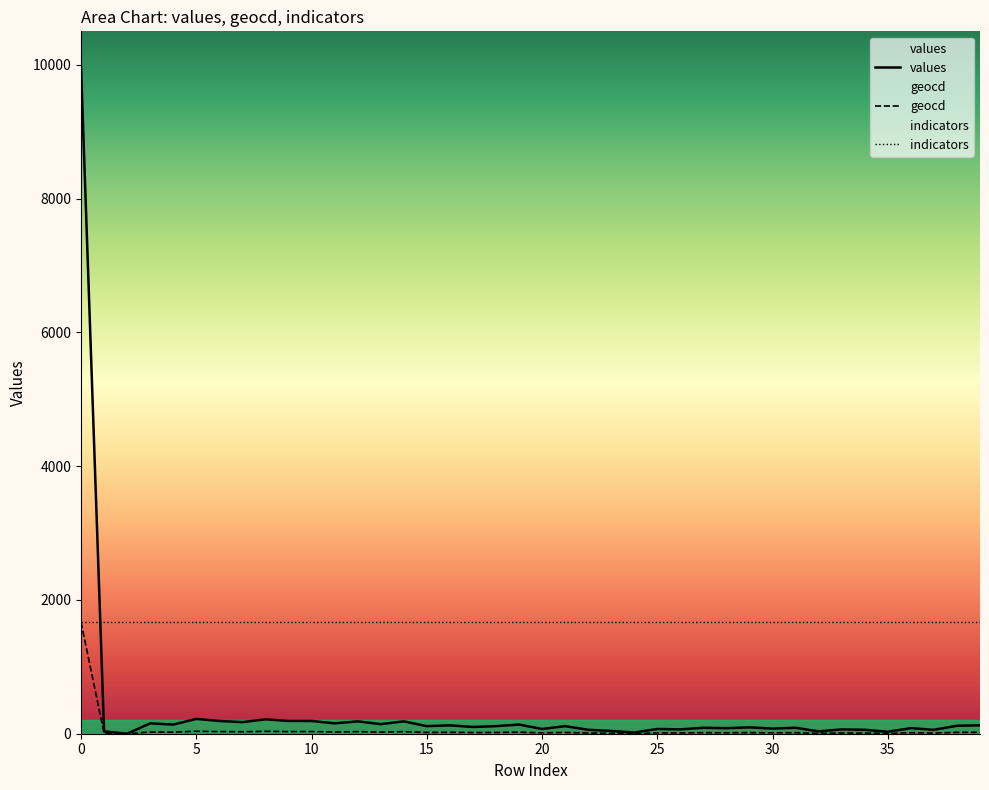

Reading right to left, what are all the values shown in this chart?

values: 125	119	59	83	29	59	65	35	89	77	95	83	89	65	71	17	41	59	113	71	137	113	101	125	113	185	143	185	155	191	191	215	173	191	221	137	155	0	35	9964
geocd: 21	20	10	14	5	10	11	6	15	13	16	14	15	11	12	3	7	10	19	12	23	19	17	21	19	31	24	31	26	32	32	36	29	32	37	23	26	0	6	1667
indicators: 1673	1673	1673	1673	1673	1673	1673	1673	1673	1673	1673	1673	1673	1673	1673	1673	1673	1673	1673	1673	1673	1673	1673	1673	1673	1673	1673	1673	1673	1673	1673	1673	1673	1673	1673	1673	1673	1673	1673	1673